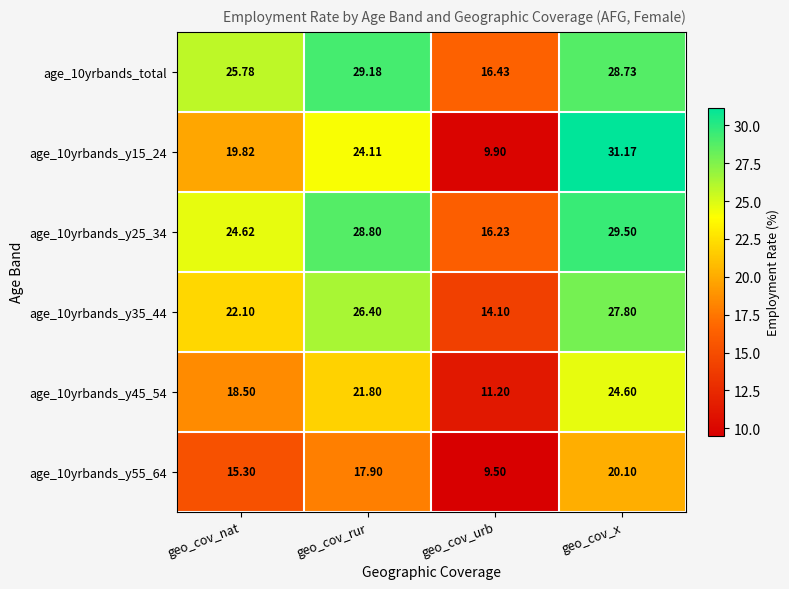

What is the spread (max minus min) of values at geo_cov_urb?

6.9